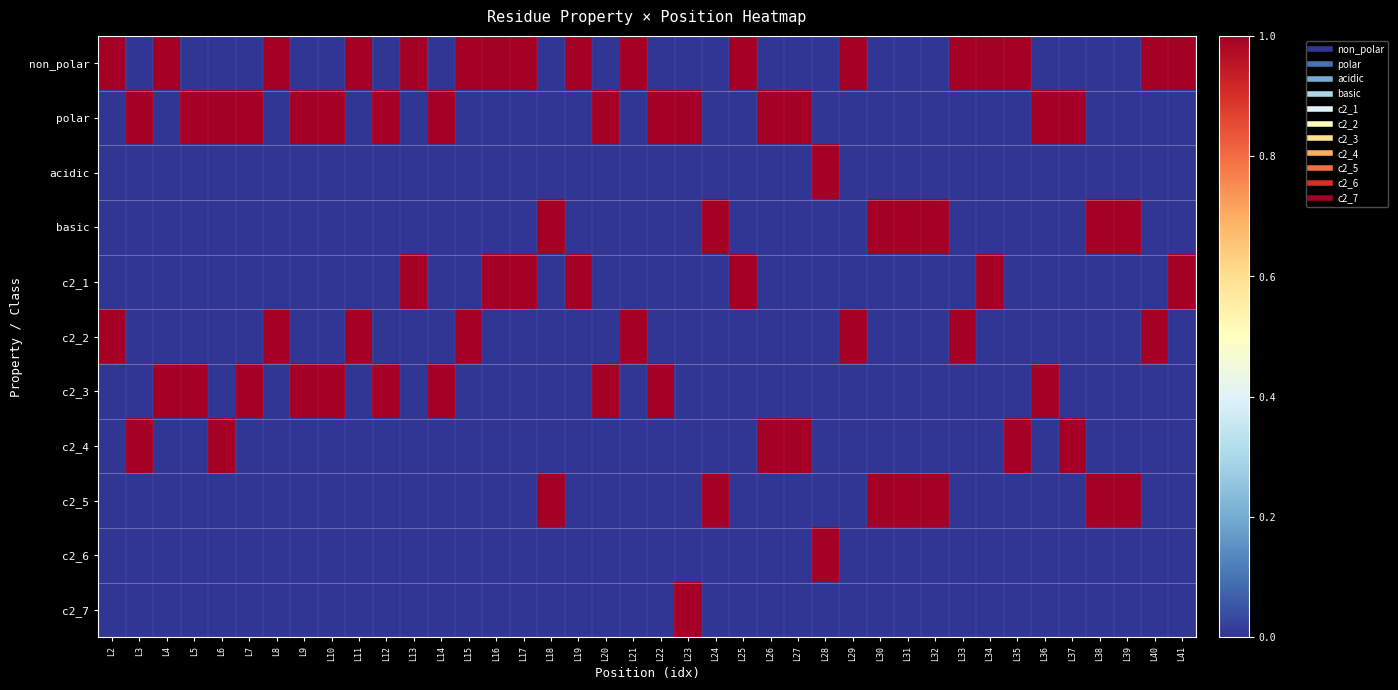

What is the spread (max minus min) of values at L27?

1